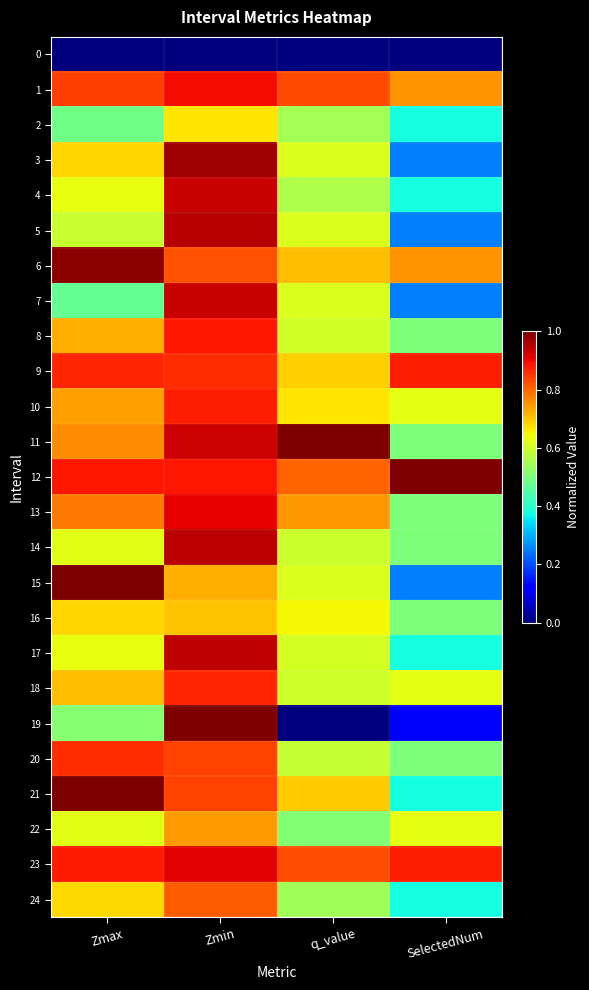

Which has a higher value, q_value or SelectedNum?

q_value